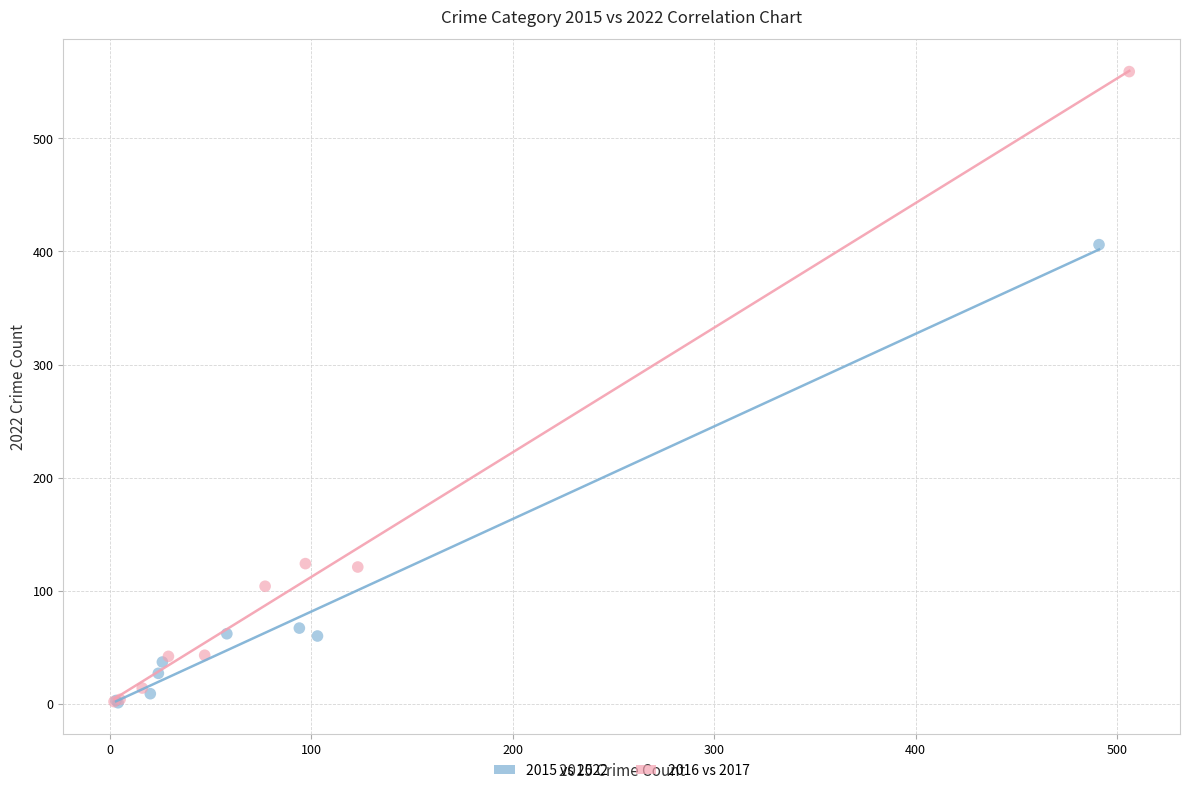

Which series contains the highest Y value?

2016 vs 2017